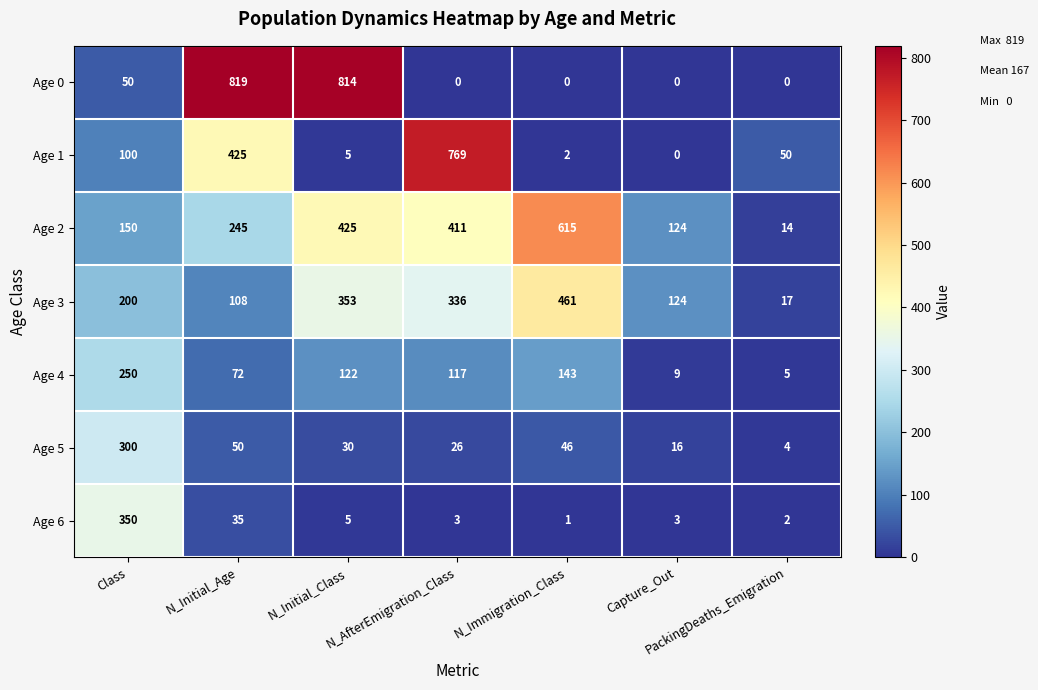

What is the sum of all Age 3 values?

1599